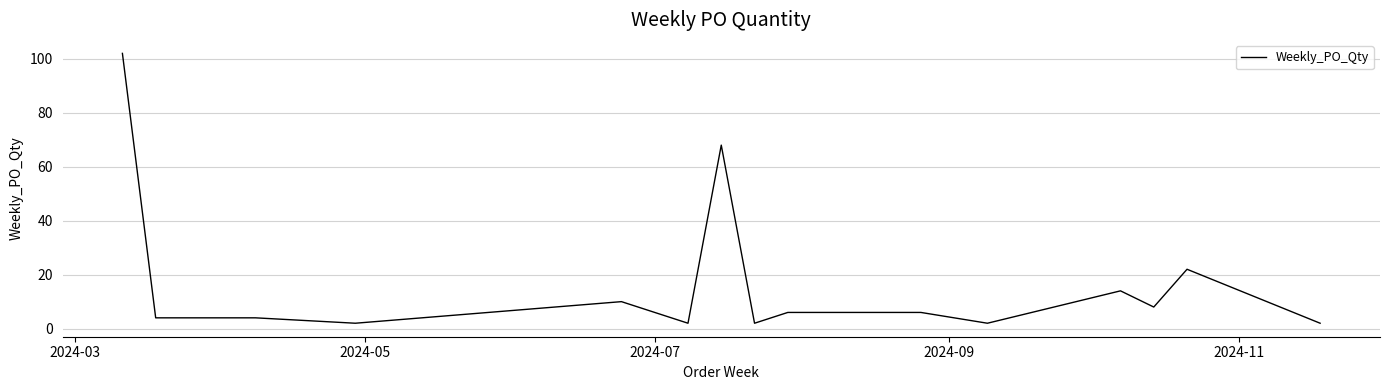

What is the difference between the maximum and minimum values?

100